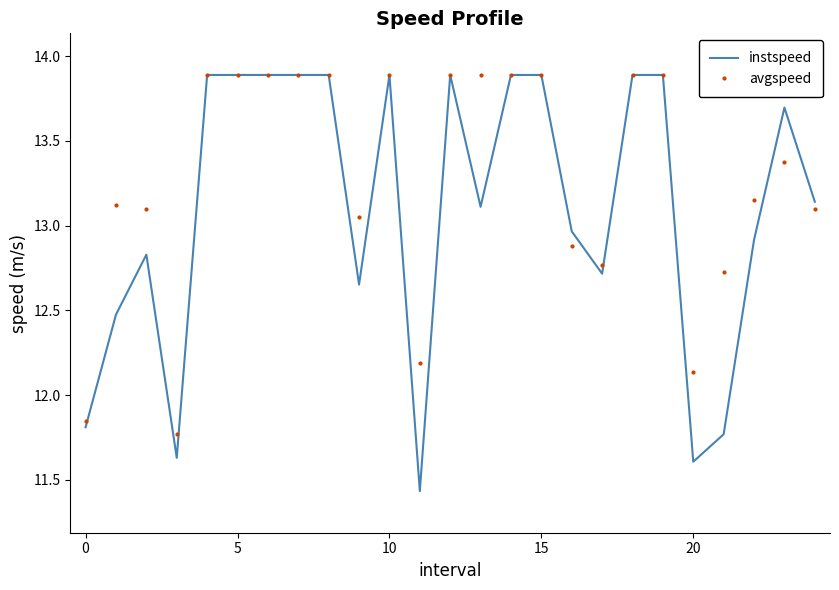

Which series has the largest total across all categories?

avgspeed